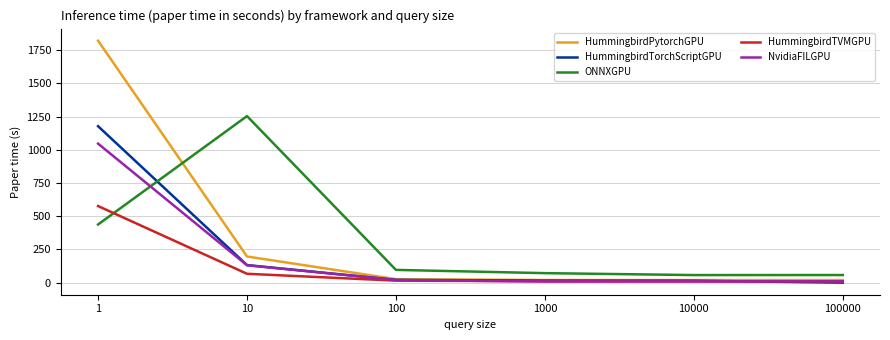

At which category is the sum across all series the highest?

1